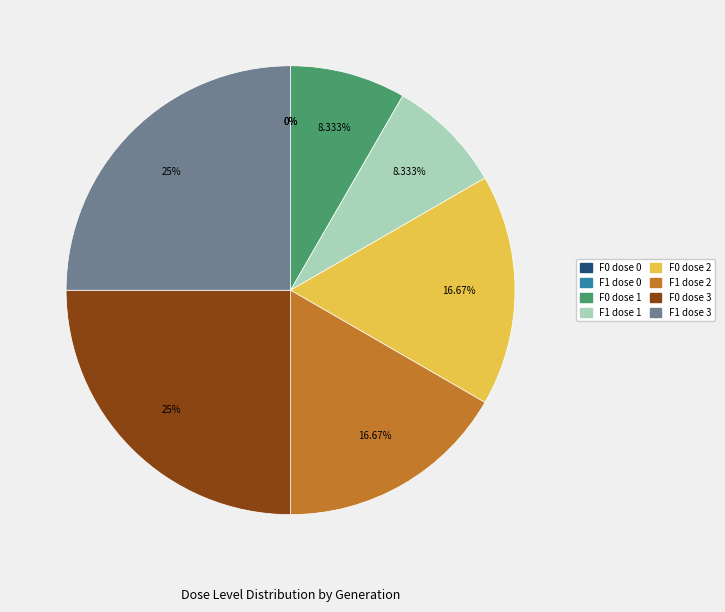

Which category has the smallest portion of the pie?

F0 dose 0